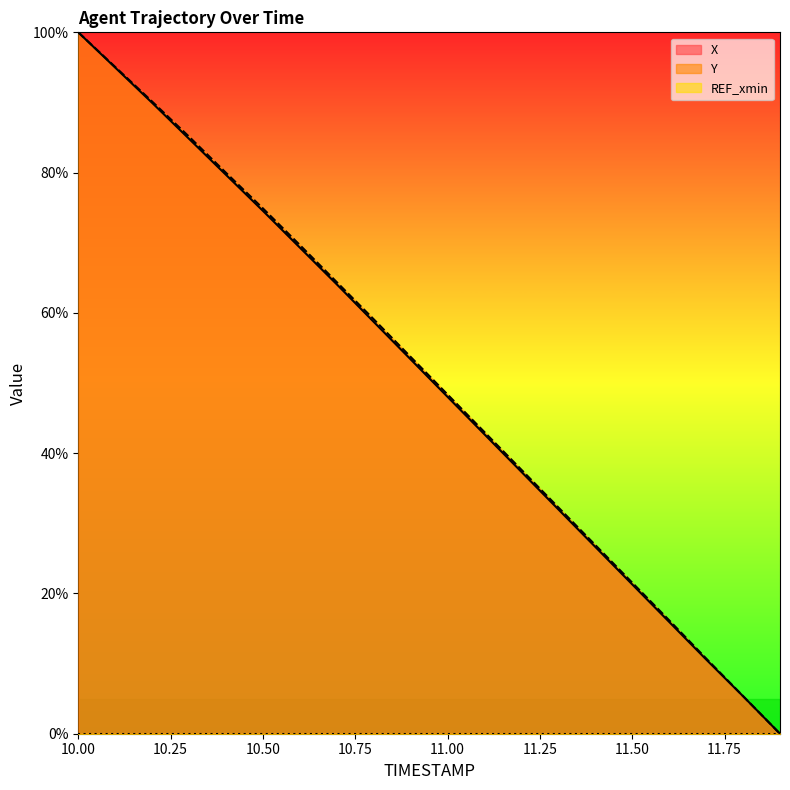

Reading left to right, transcribe all the data shown in this chart.

X: 100.0	95.0	89.9	84.8	79.7	74.5	69.3	64.1	58.7	53.4	48.0	42.7	37.3	32.0	26.6	21.3	15.9	10.6	5.3	0.0
Y: 100.0	95.1	90.1	85.1	80.0	74.9	69.7	64.4	59.1	53.7	48.4	43.0	37.6	32.3	26.9	21.5	16.2	10.7	5.4	0.0